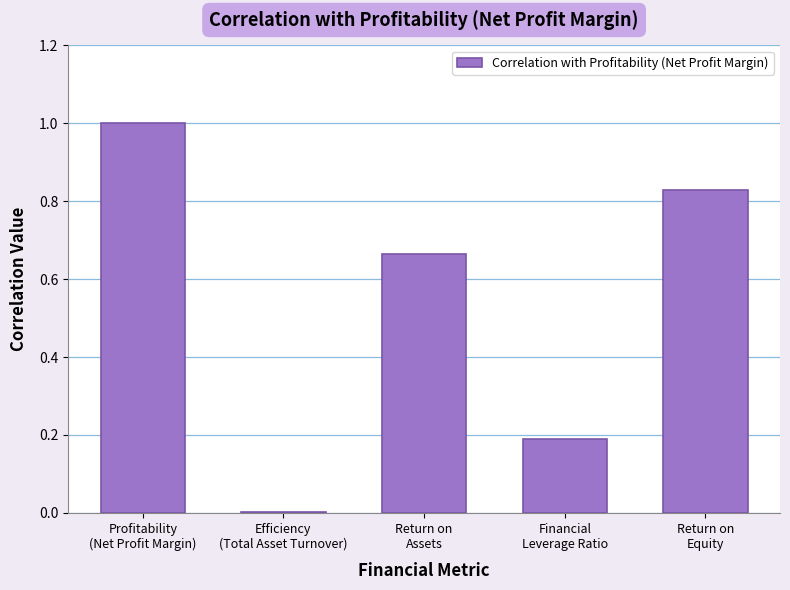

What is the sum of all values?

2.7